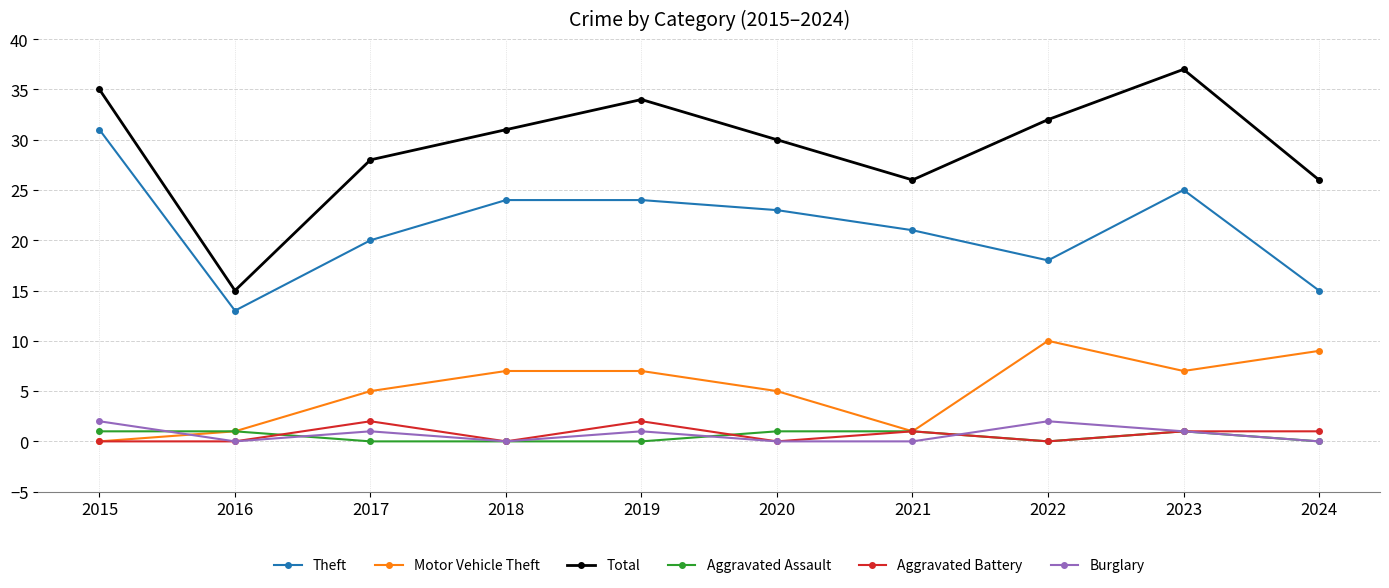

What is the total value across all series at 2018?

62